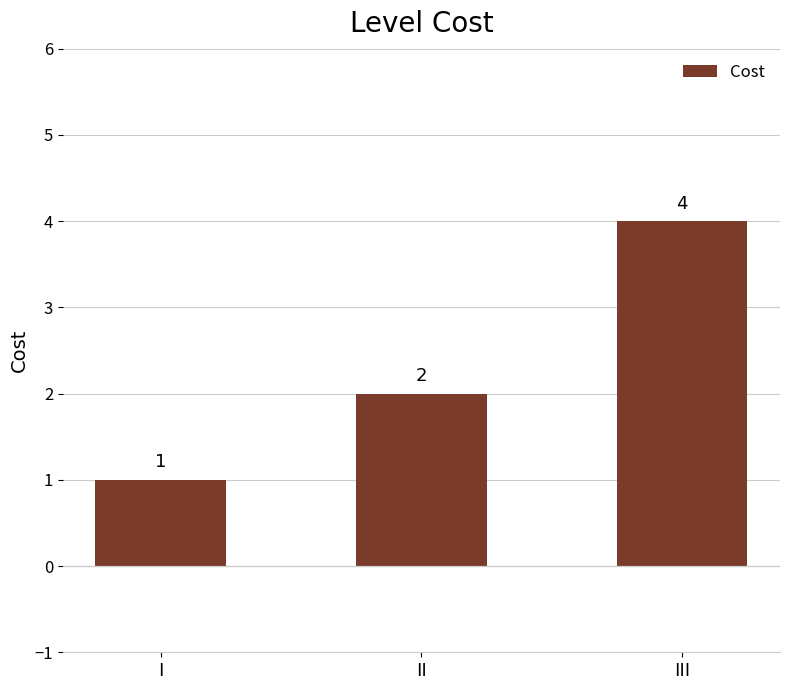

List the labels in order of value, largest first.

III, II, I